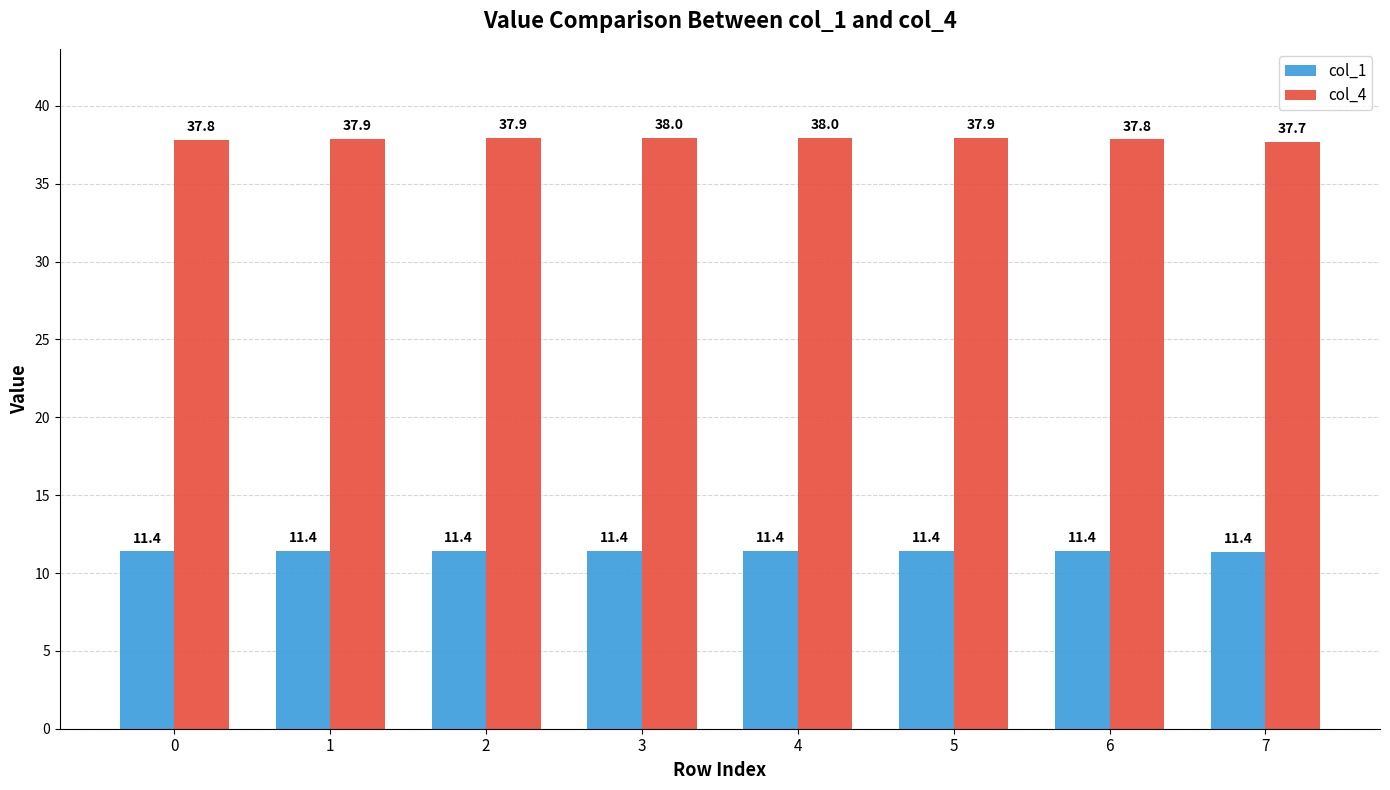

What is the value of the col_4 bar at the 4th from the left?

38.0